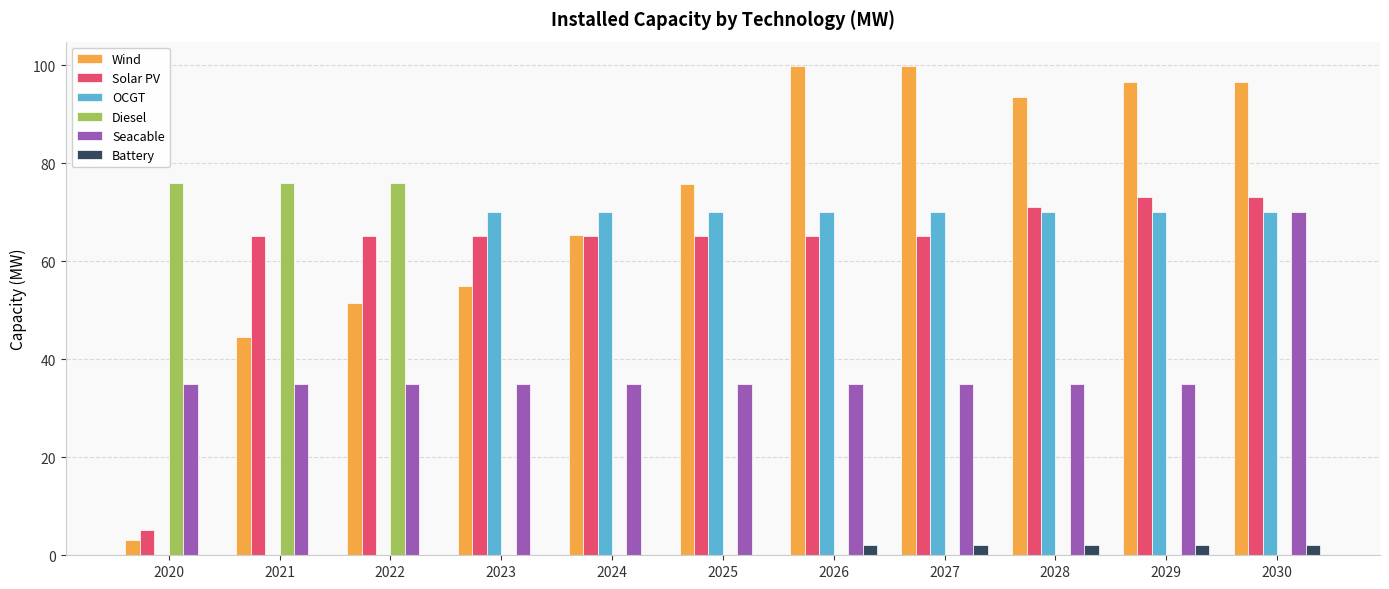

What is the maximum value shown in the chart?

99.8